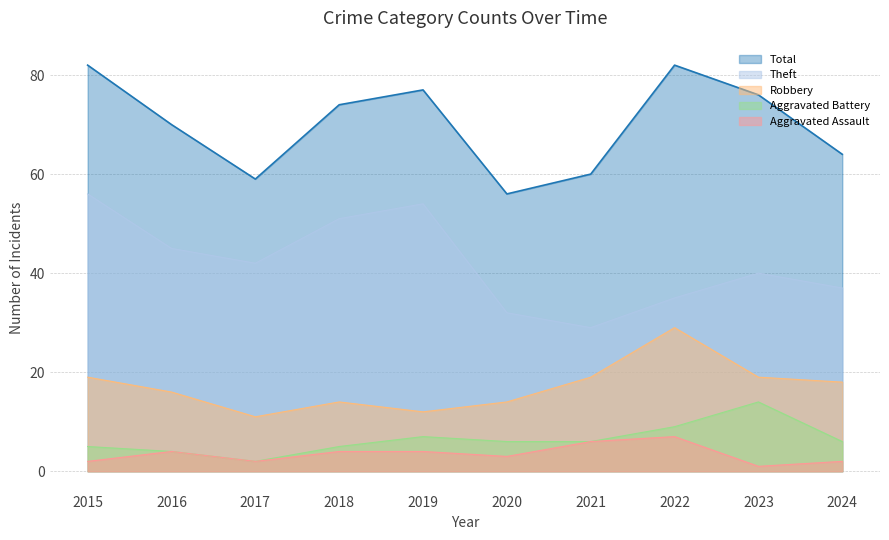

How many values in the Robbery series are below 18?

5